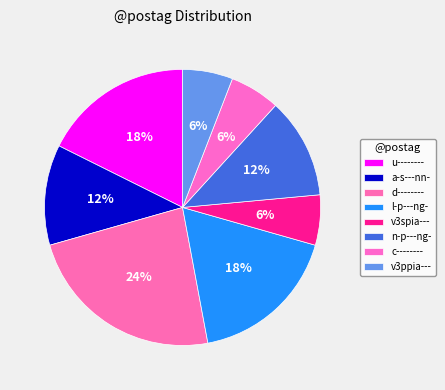

Count the number of slices in the pie.

8